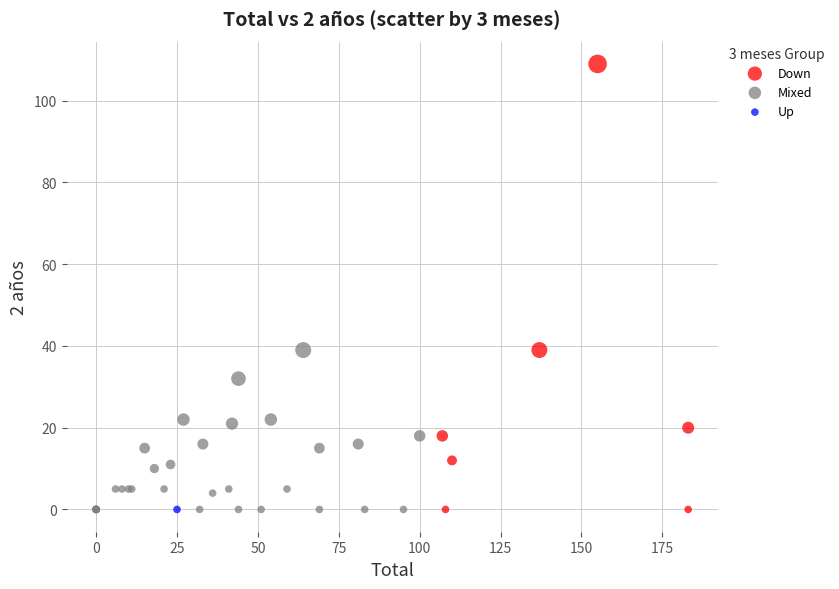

What are all the series names shown in the legend?

Down, Mixed, Up